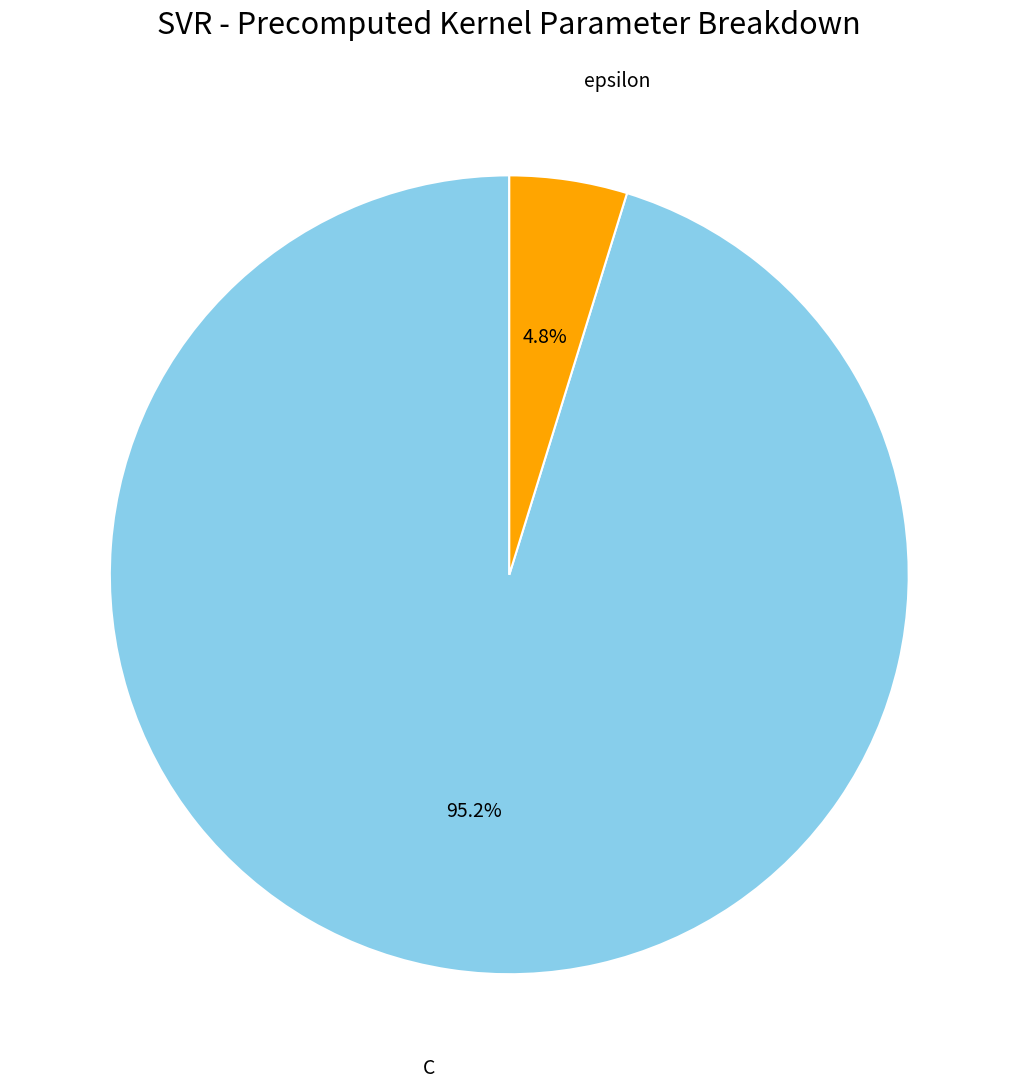

Does C account for over 50% of the chart?

Yes